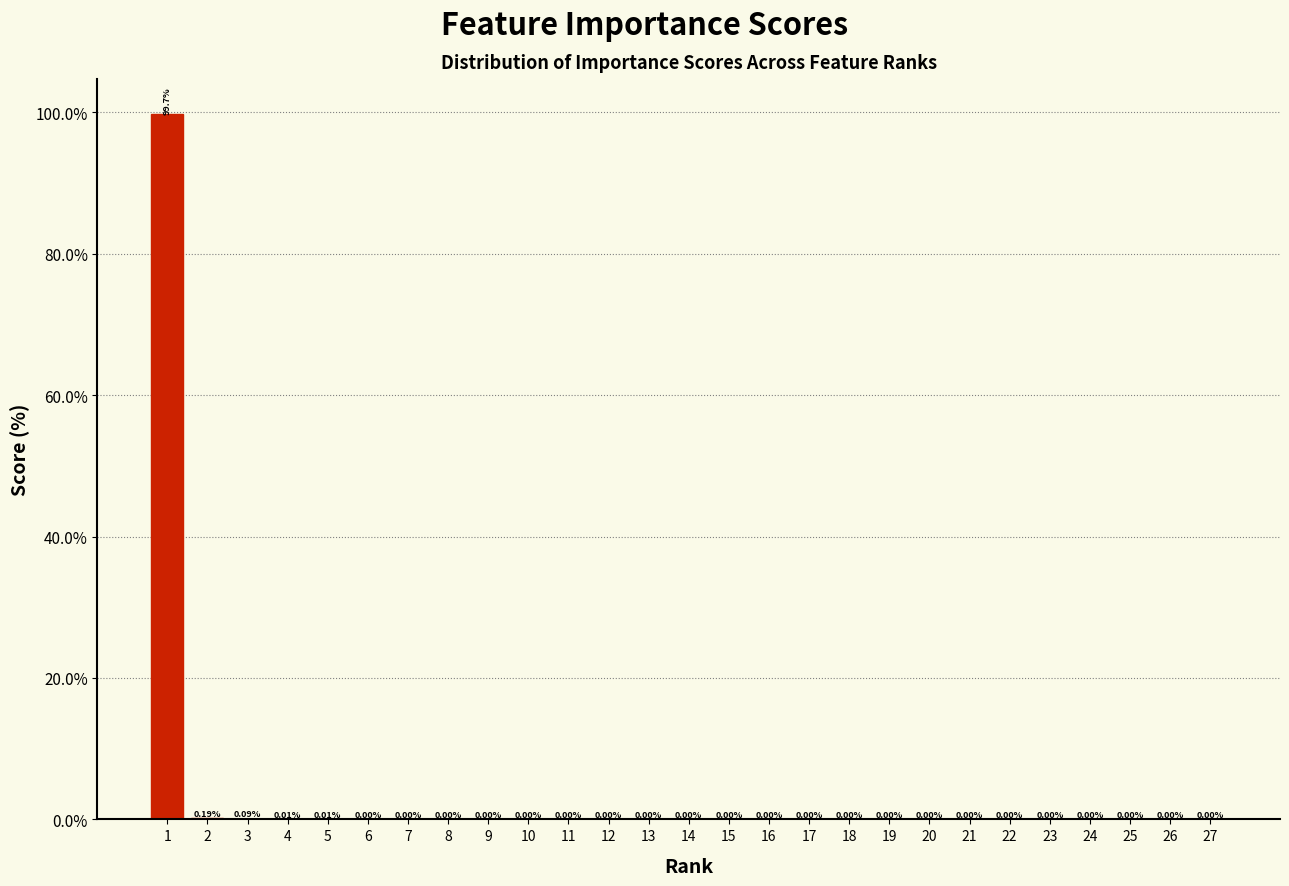

Between 11 and 5, which is larger?

5